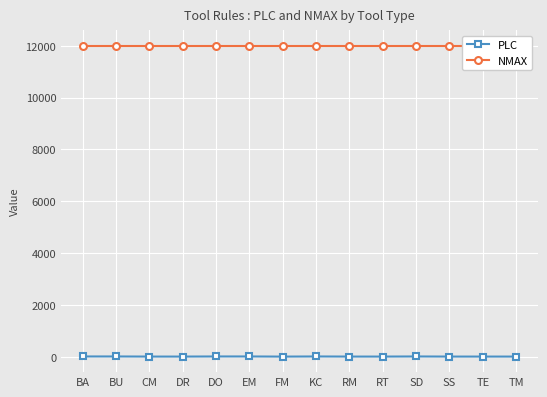

At which category is the sum across all series the highest?

BA